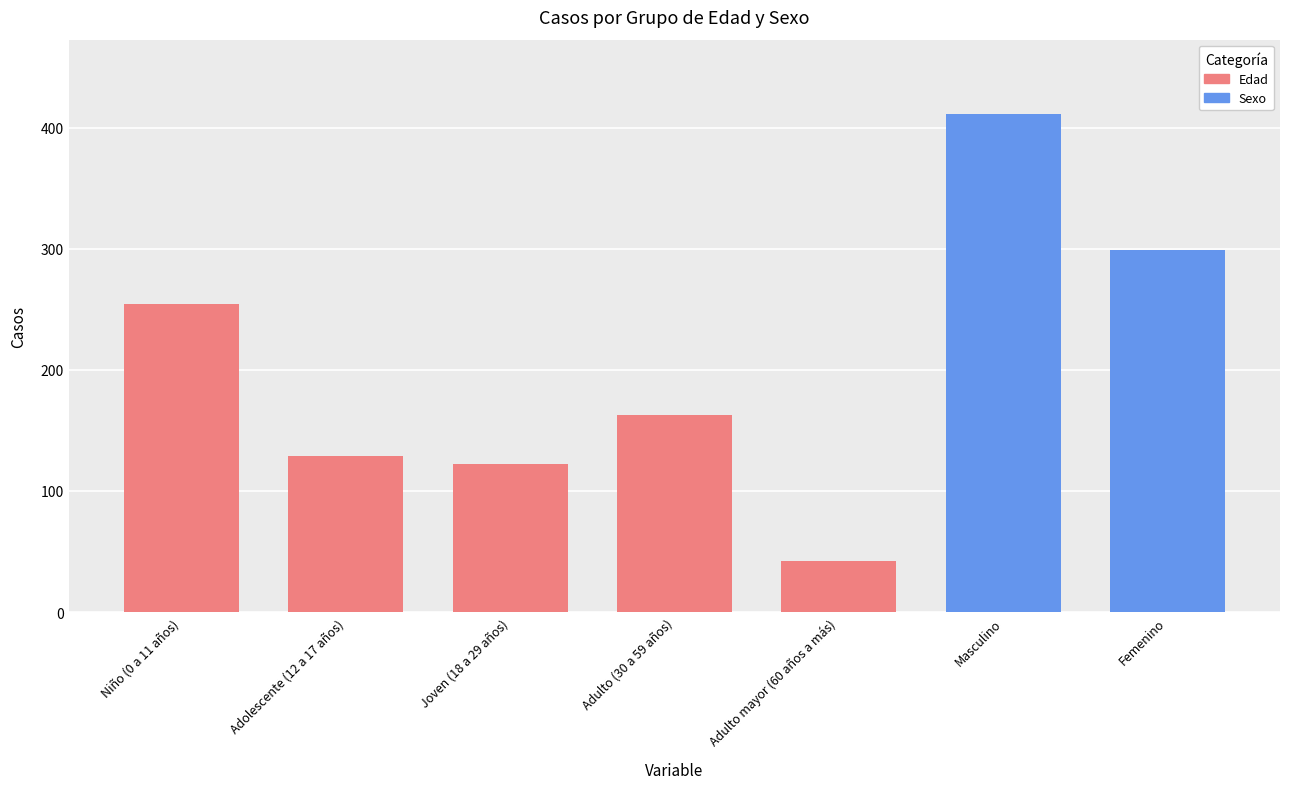

What is the minimum value shown in the chart?

42